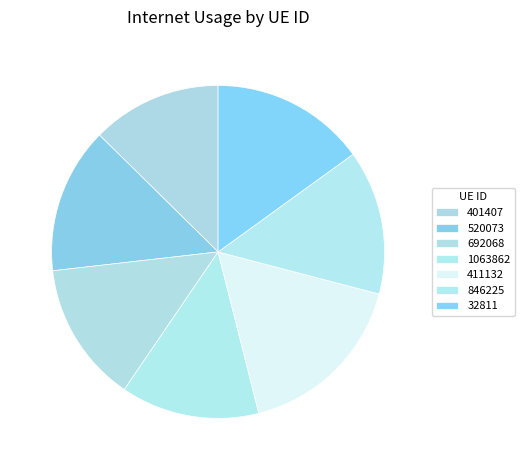

Which slice is the largest?

411132